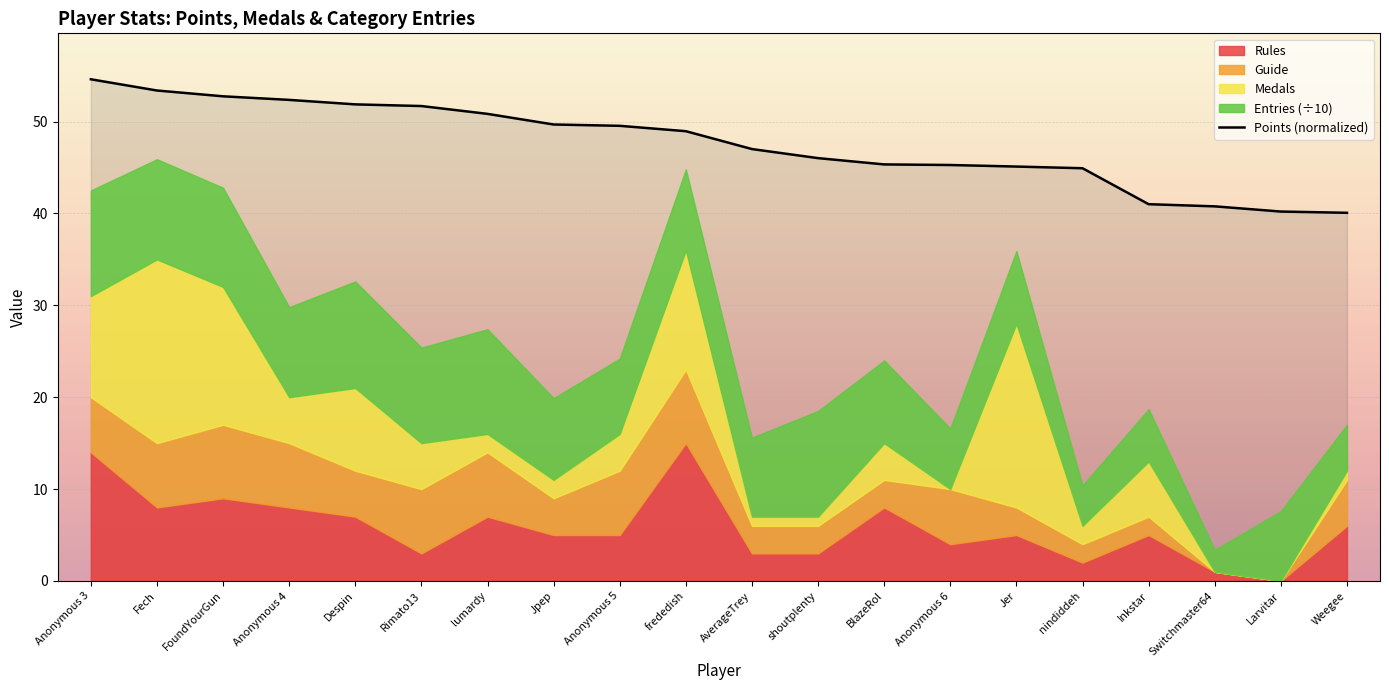

Is it true that the value at Anonymous 3 is 54.6?

True